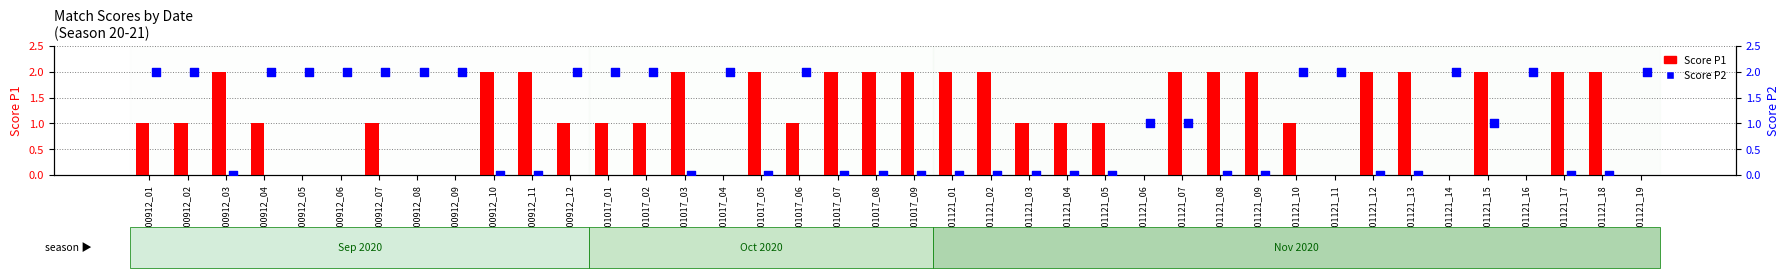

What are all the series names shown in the legend?

Score P1, Score P2